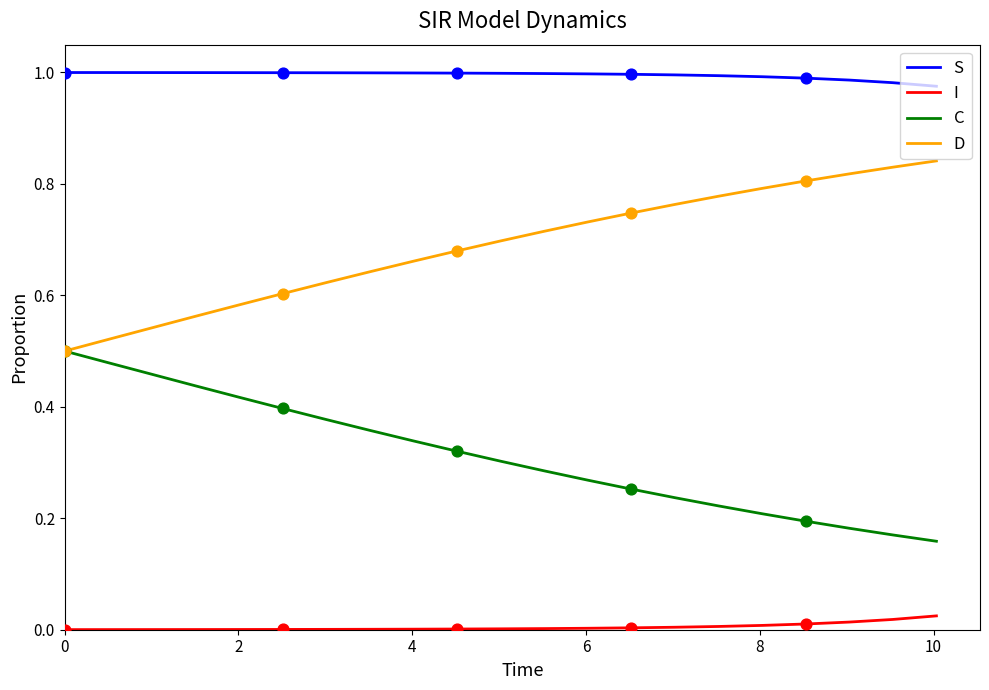

Which series has the largest total across all categories?

S